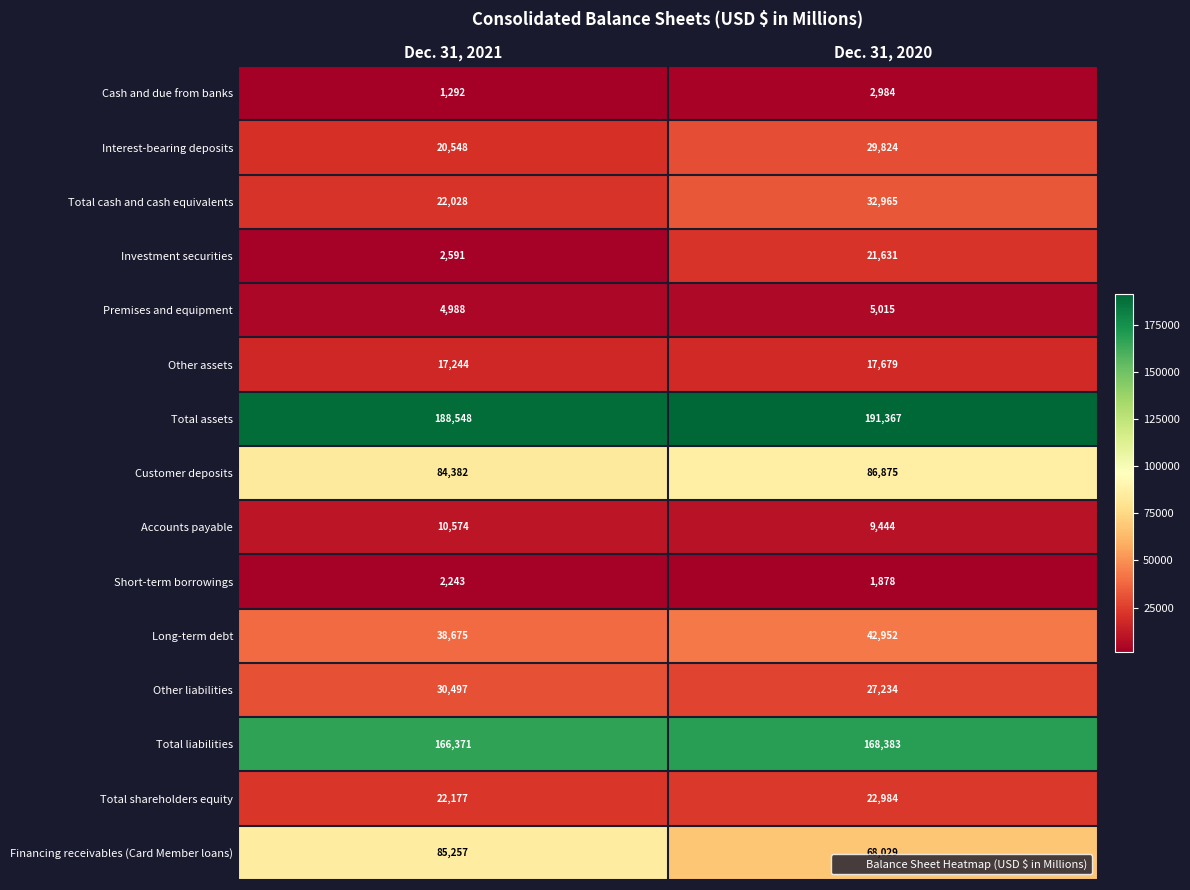

What is the approximate value of Customer deposits at Dec. 31, 2020?

86875